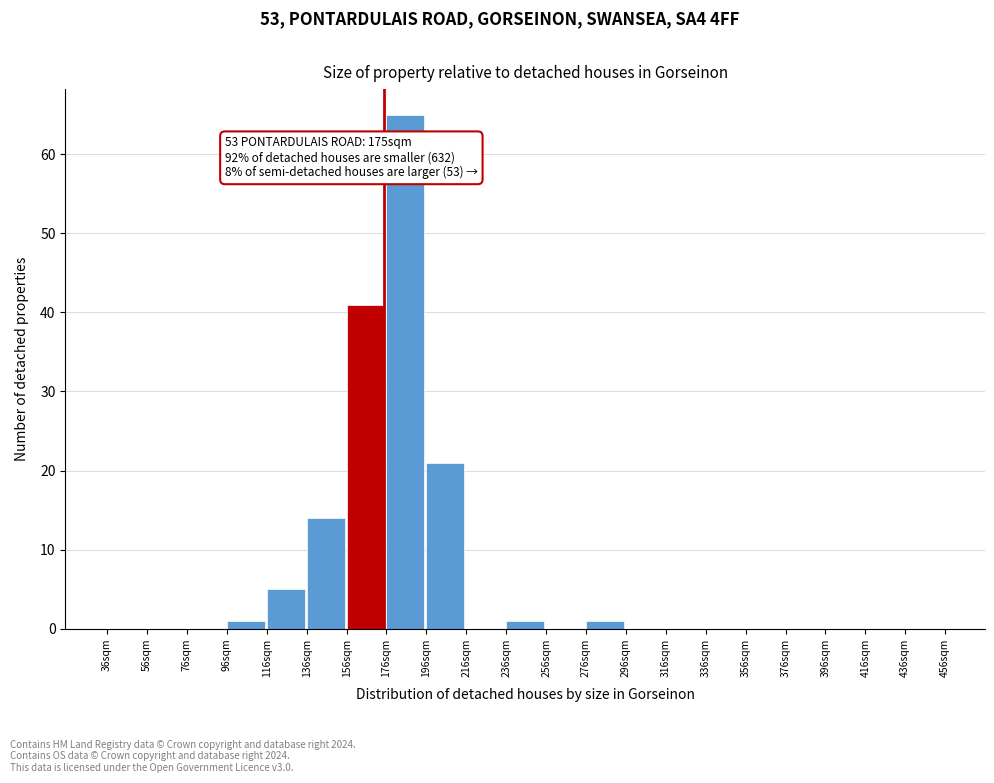

Which range on the x-axis has the tallest bar?

176 to 196